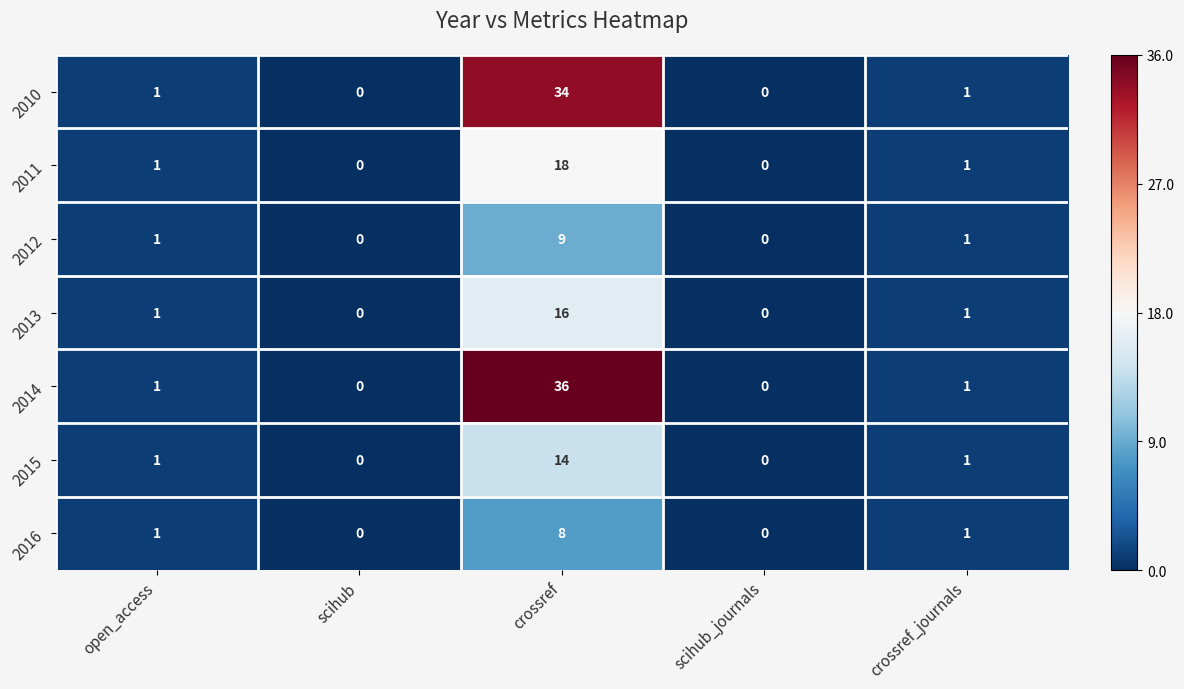

At which category is the sum across all series the highest?

crossref